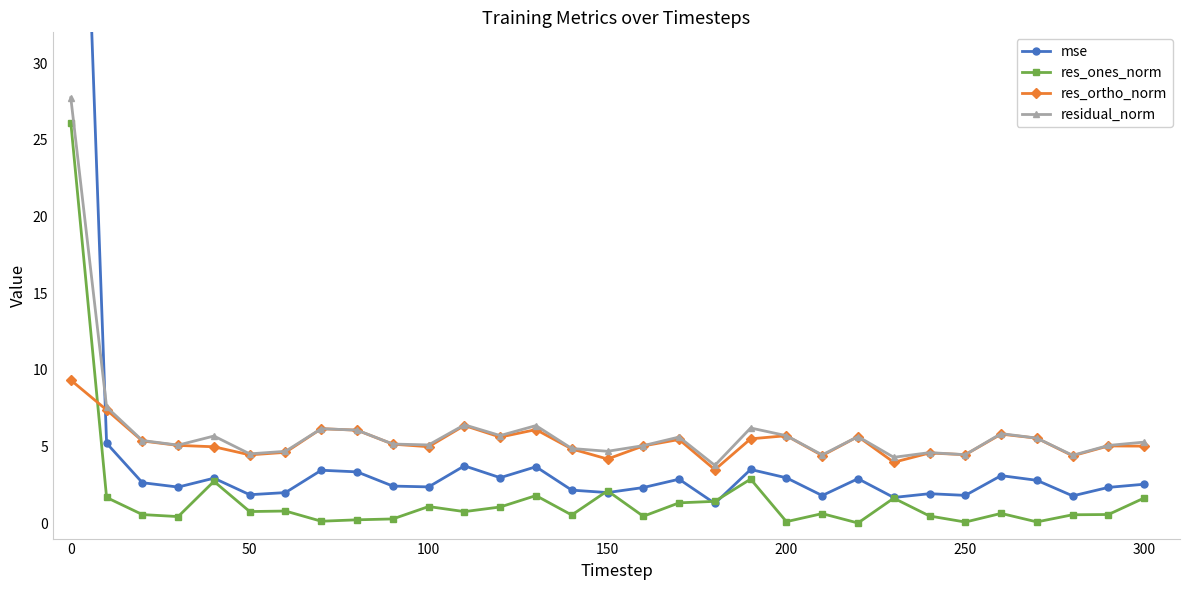

True or false: residual_norm has a value of 4.7 at 150.

True